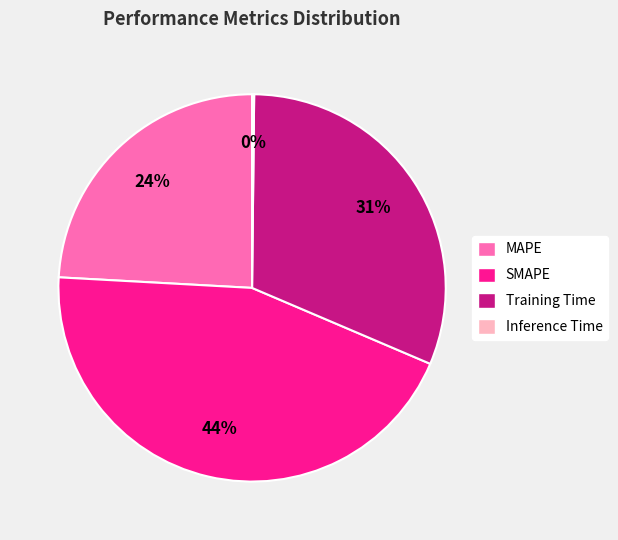

Does Training Time account for over 50% of the chart?

No